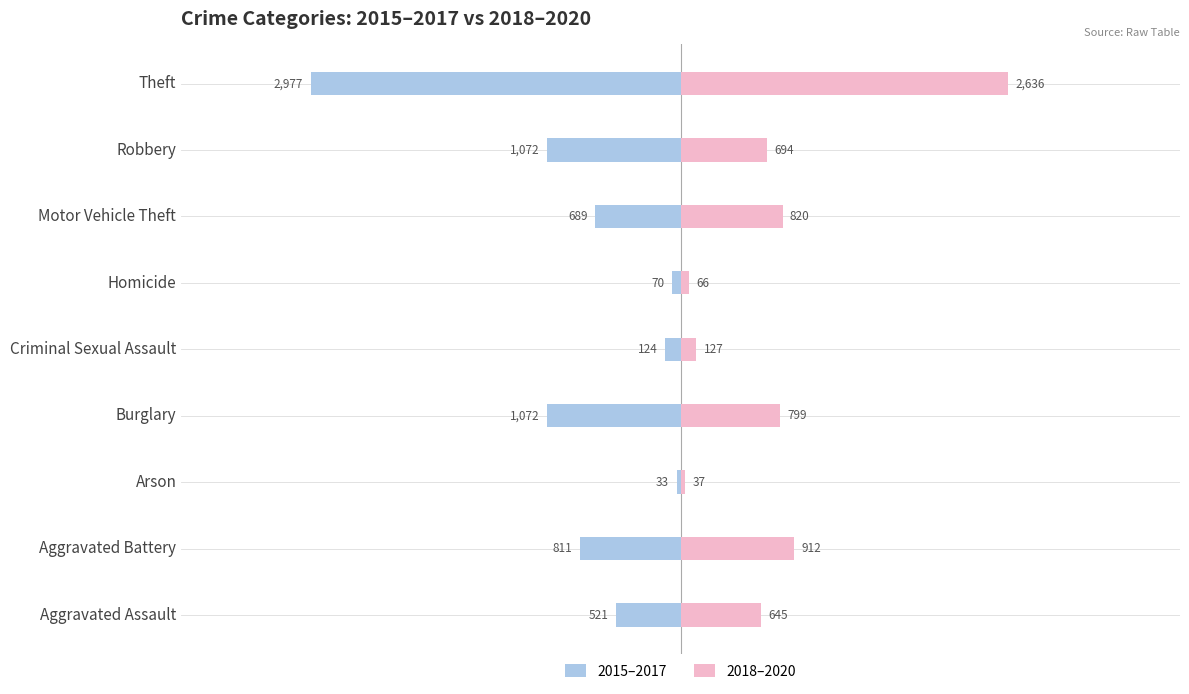

How many values in the 2015–2017 series are below -689?

4